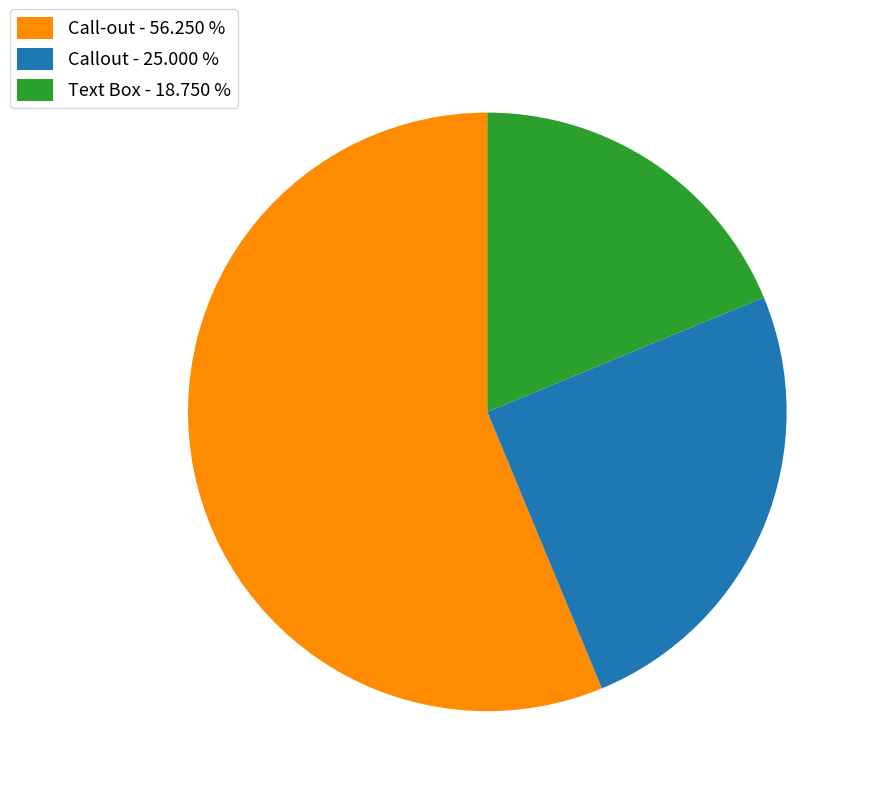

Do Text Box - 18.750 % and Callout - 25.000 % together represent more than half of the pie?

No